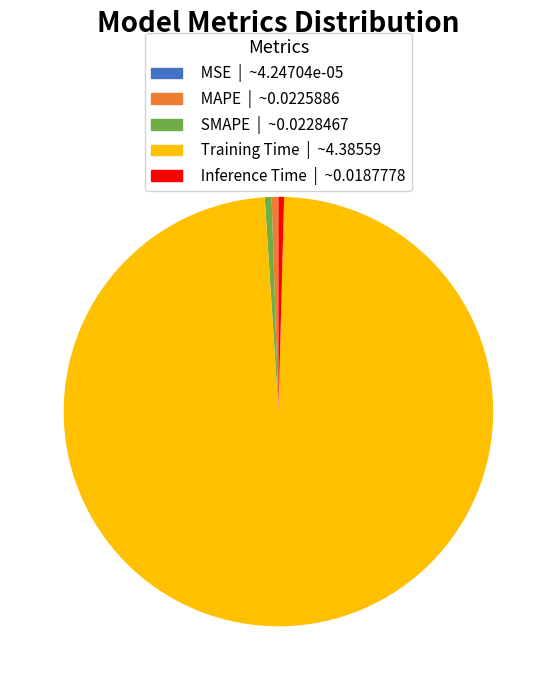

The SMAPE | ~0.0228467 slice represents 1% of the pie. True or false?

True